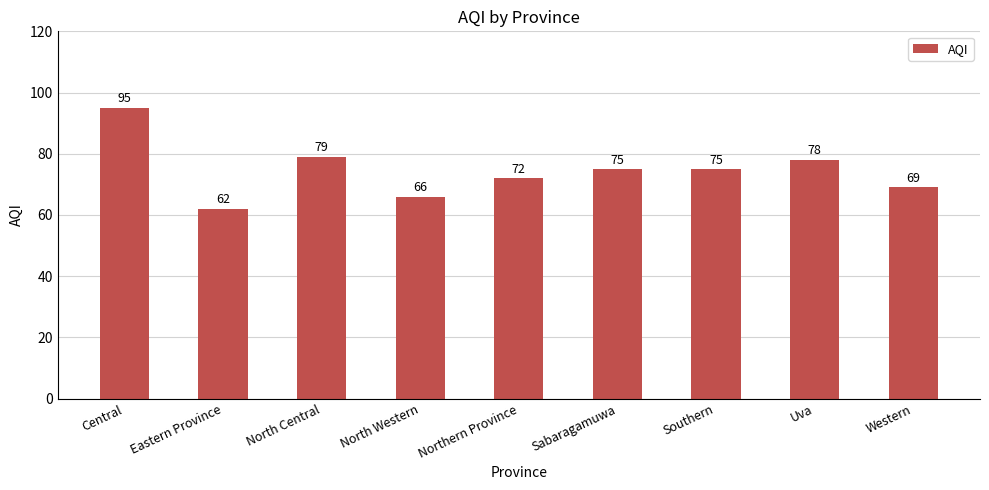

Reading left to right, extract all data points from this chart.

95	62	79	66	72	75	75	78	69